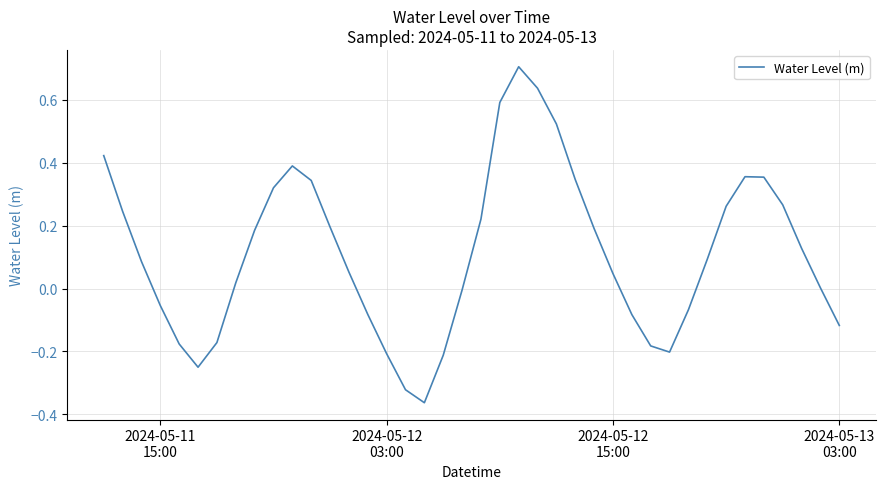

What is the greatest value displayed?

0.7